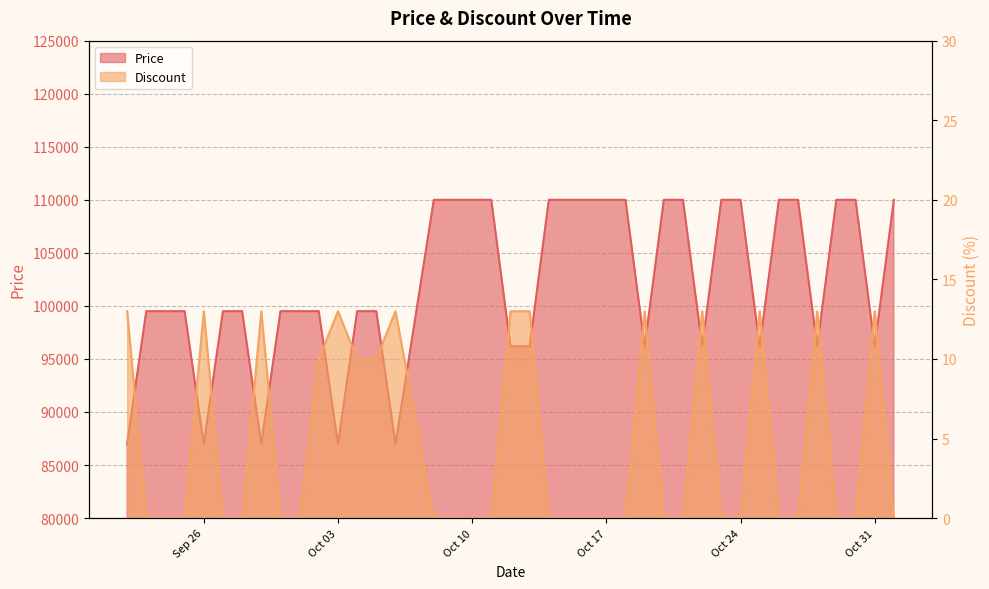

What are all the series names shown in the legend?

Price, Discount